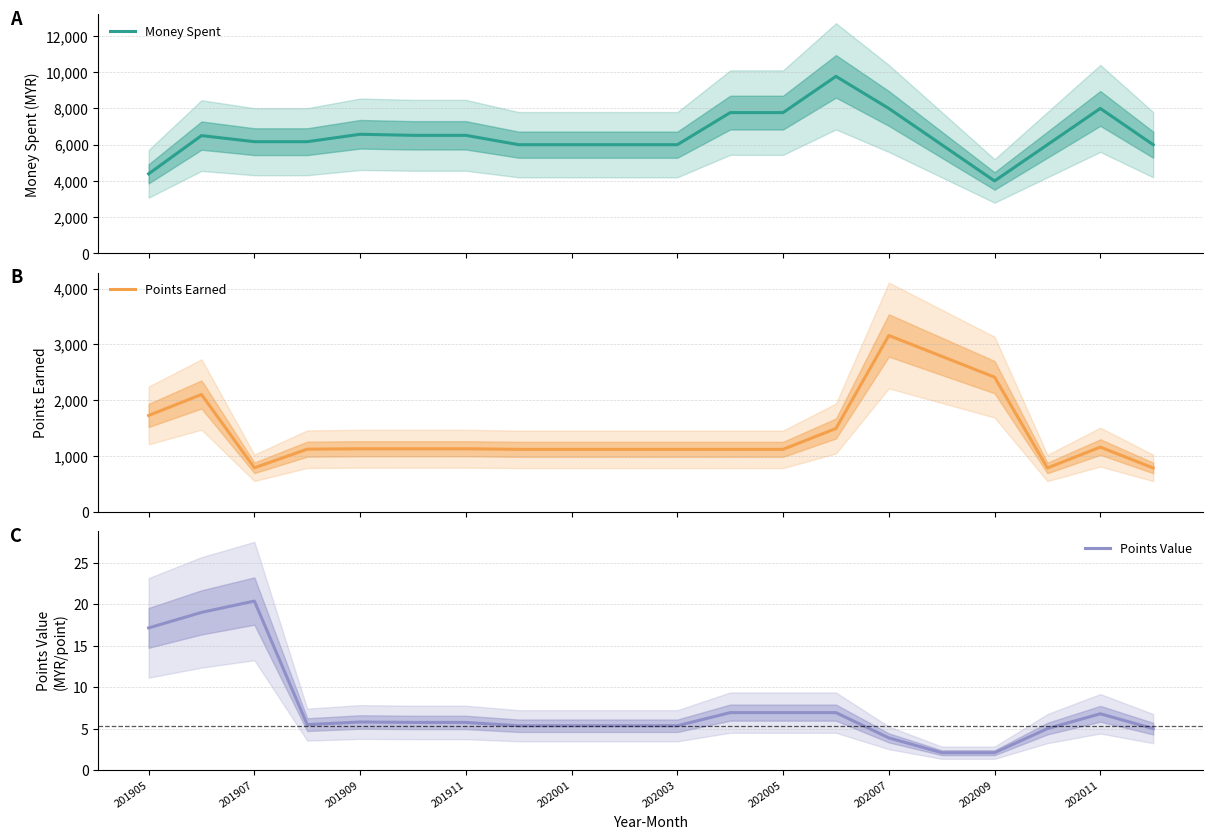

The value of Points Value at 201905 is 11.6. True or false?

False